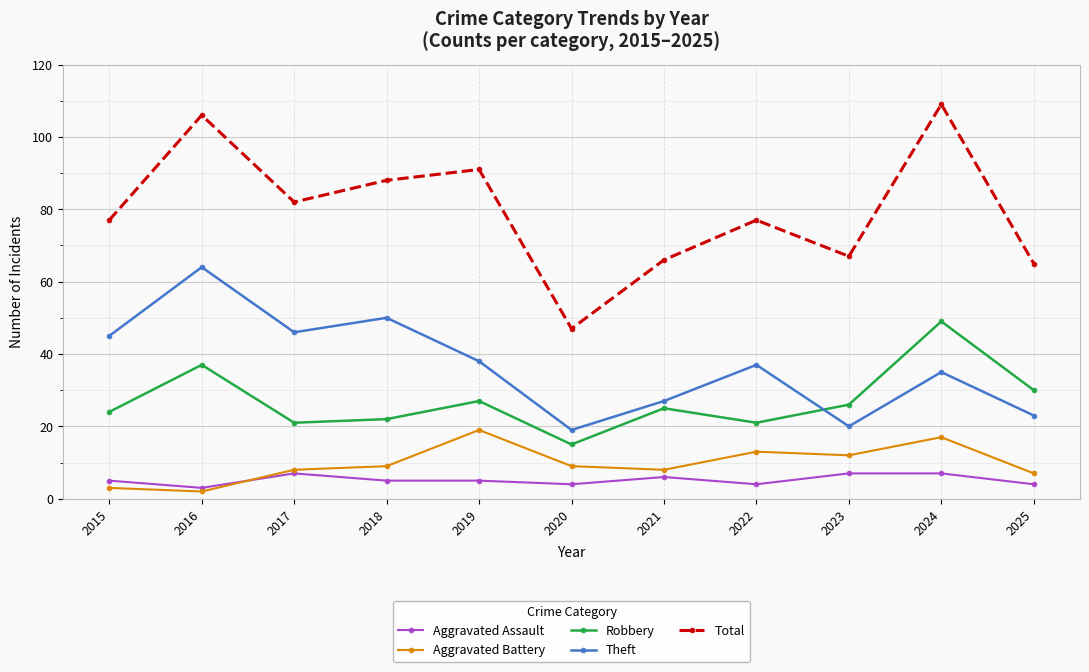

Reading left to right, transcribe all the data shown in this chart.

Aggravated Assault: 2015=5	2016=3	2017=7	2018=5	2019=5	2020=4	2021=6	2022=4	2023=7	2024=7	2025=4
Aggravated Battery: 2015=3	2016=2	2017=8	2018=9	2019=19	2020=9	2021=8	2022=13	2023=12	2024=17	2025=7
Robbery: 2015=24	2016=37	2017=21	2018=22	2019=27	2020=15	2021=25	2022=21	2023=26	2024=49	2025=30
Theft: 2015=45	2016=64	2017=46	2018=50	2019=38	2020=19	2021=27	2022=37	2023=20	2024=35	2025=23
Total: 2015=77	2016=106	2017=82	2018=88	2019=91	2020=47	2021=66	2022=77	2023=67	2024=109	2025=65